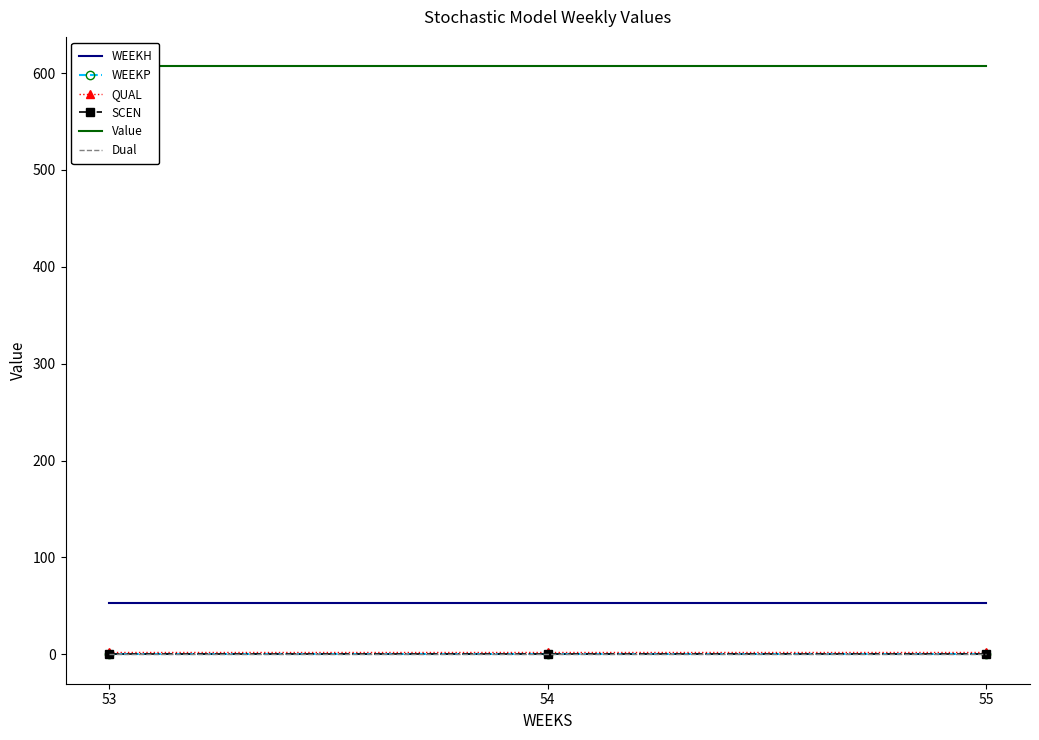

How many lines are shown in the chart?

6